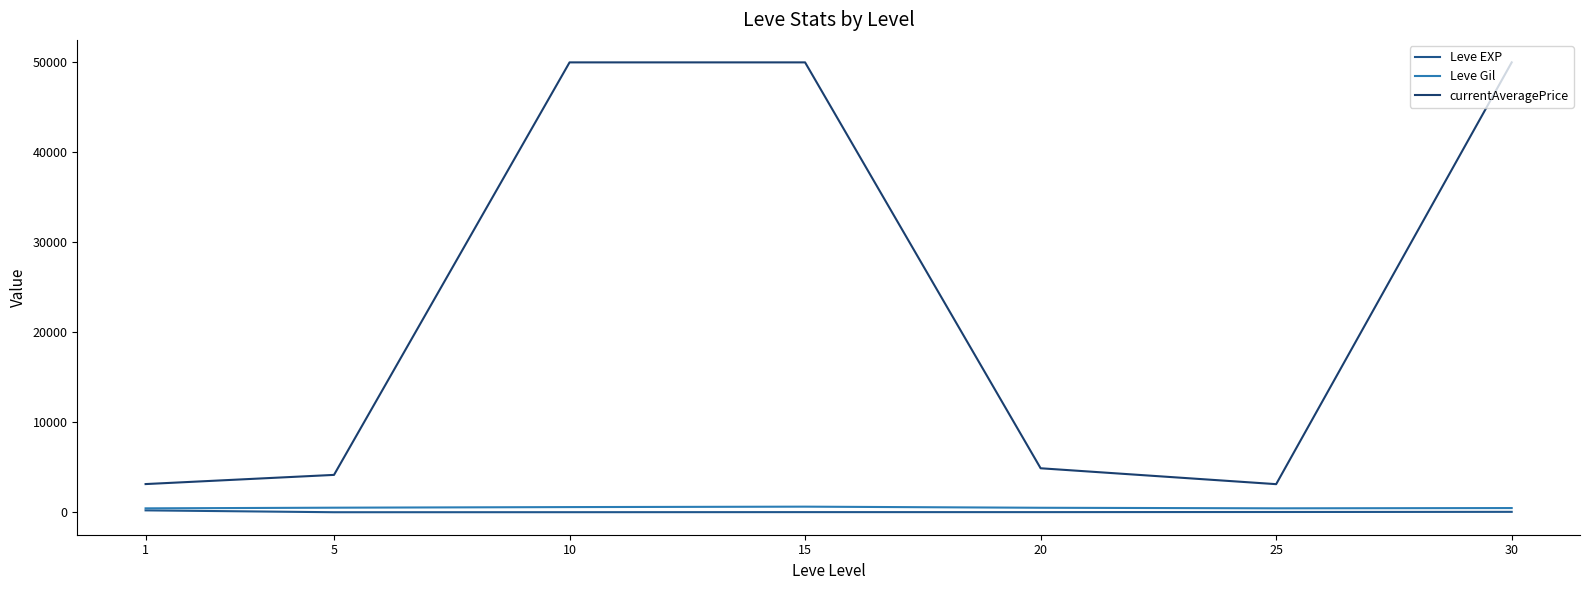

What are all the series names shown in the legend?

Leve EXP, Leve Gil, currentAveragePrice